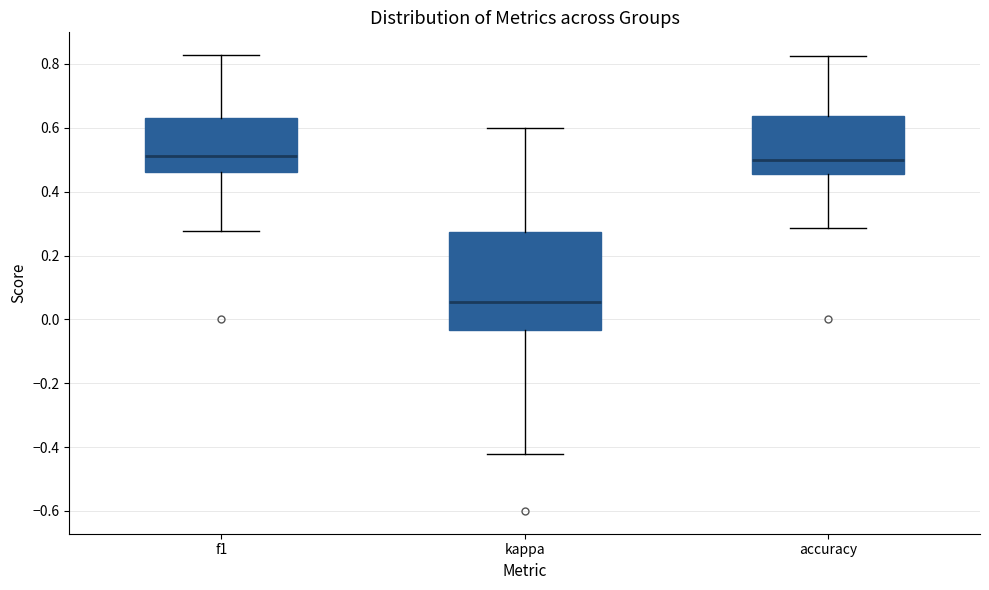

Reading left to right, transcribe this box plot: for each box, give where its median line is, the range the box spans, and where its two whiskers end, as read against the y-axis. The values are not printed on the chart, so give them approximately, as read against the axis.

f1: median 0.52, box 0.46 to 0.62, whiskers 0.28 to 0.82
kappa: median 0.06, box -0.04 to 0.28, whiskers -0.42 to 0.60
accuracy: median 0.50, box 0.46 to 0.64, whiskers 0.28 to 0.82